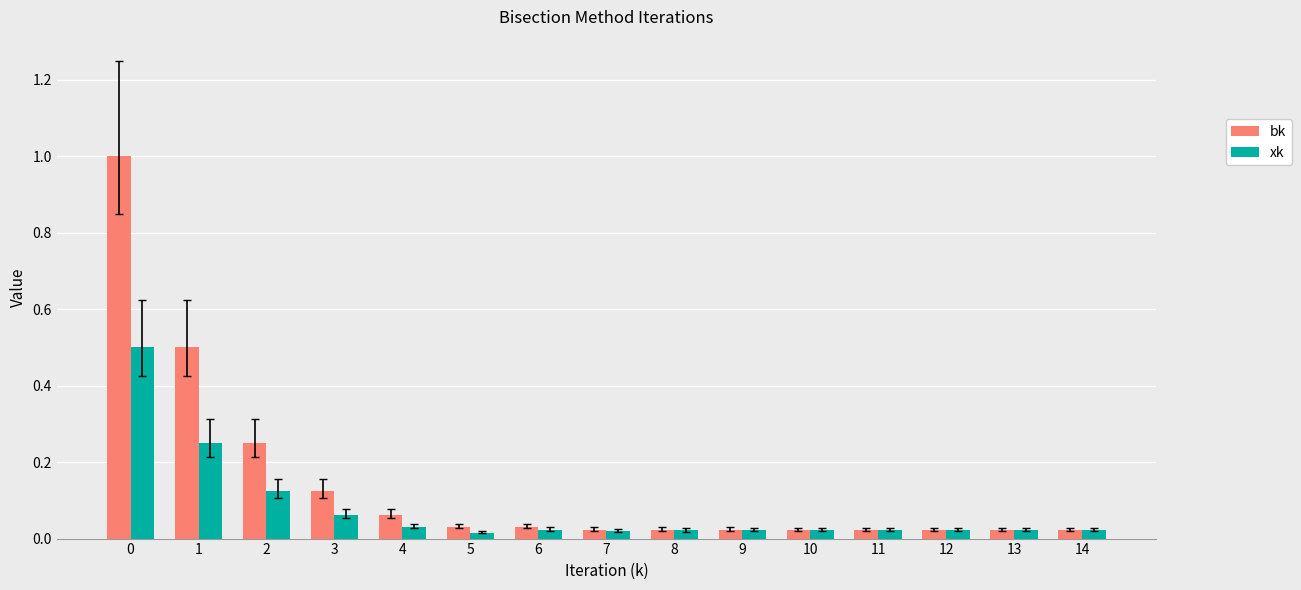

List the series in order of their overall mean, highest first.

bk, xk